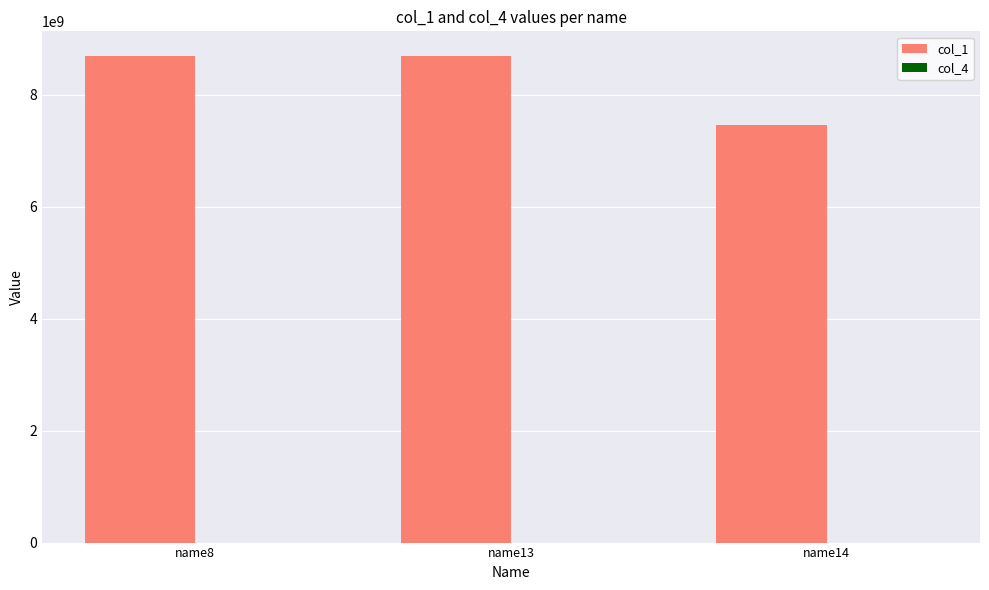

What is the greatest value displayed?

8698055113